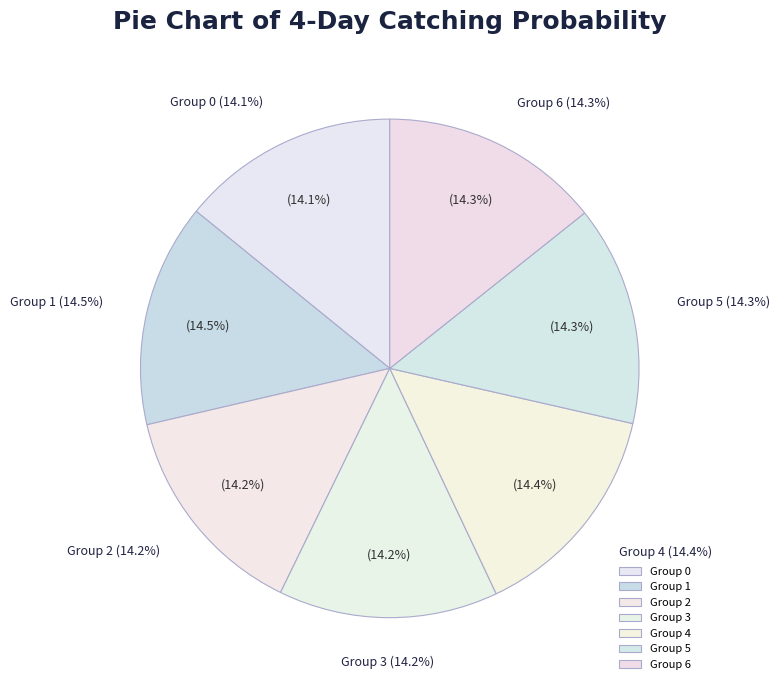

Does 0 represent more than half of the total?

No